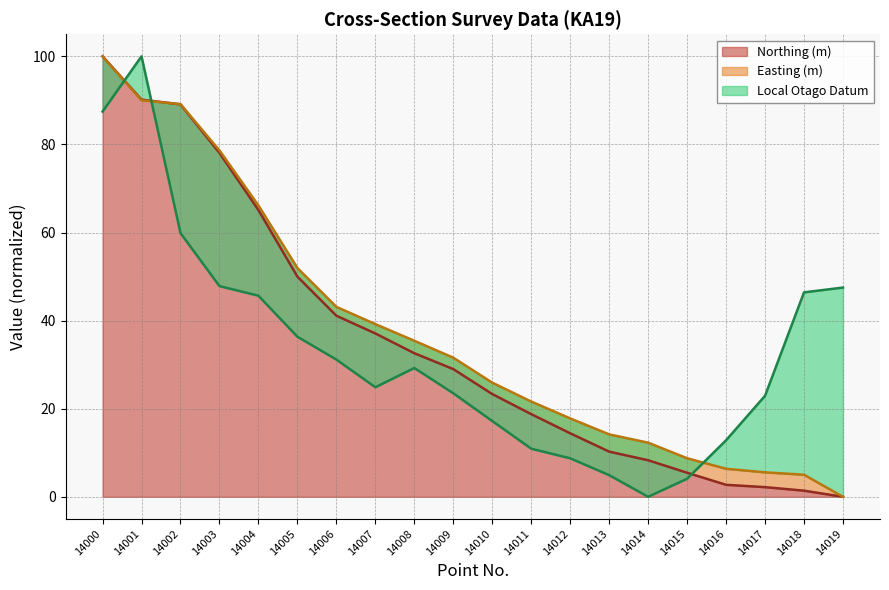

Does the chart display data point markers on the line(s)?

No